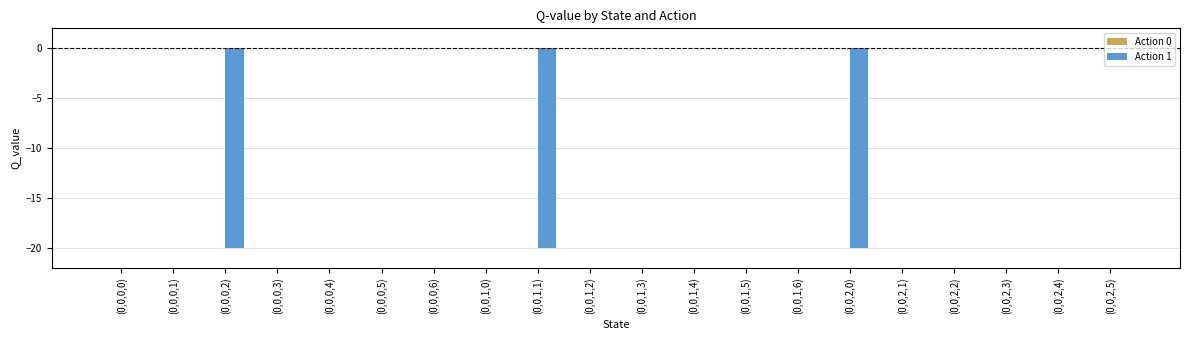

Are the bars grouped side by side (vs. stacked)?

No